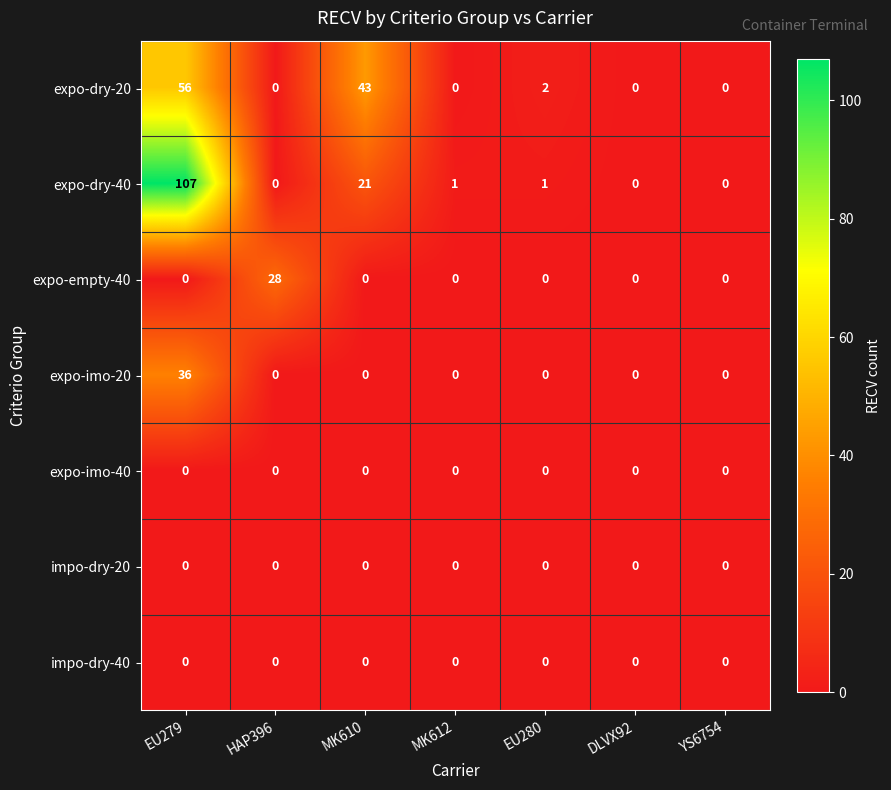

What is the greatest value displayed?

107